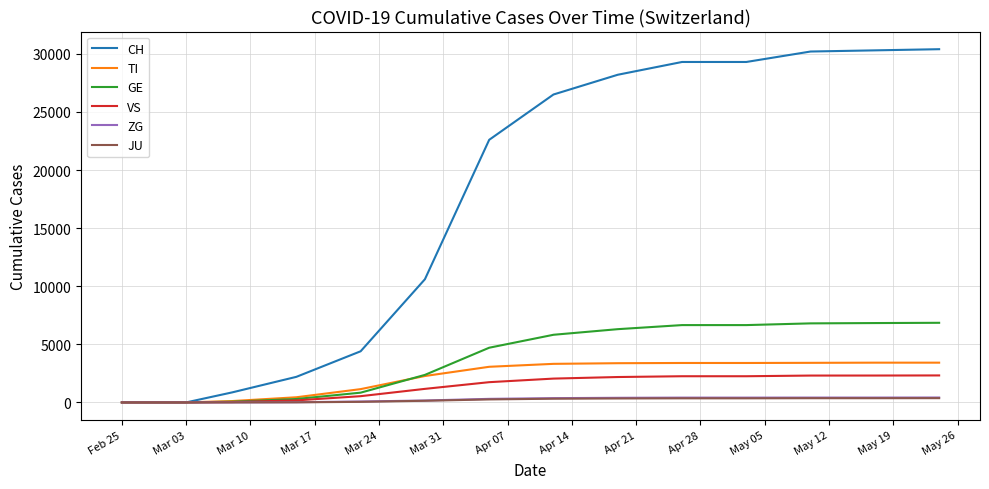

What is the maximum value shown in the chart?

30400